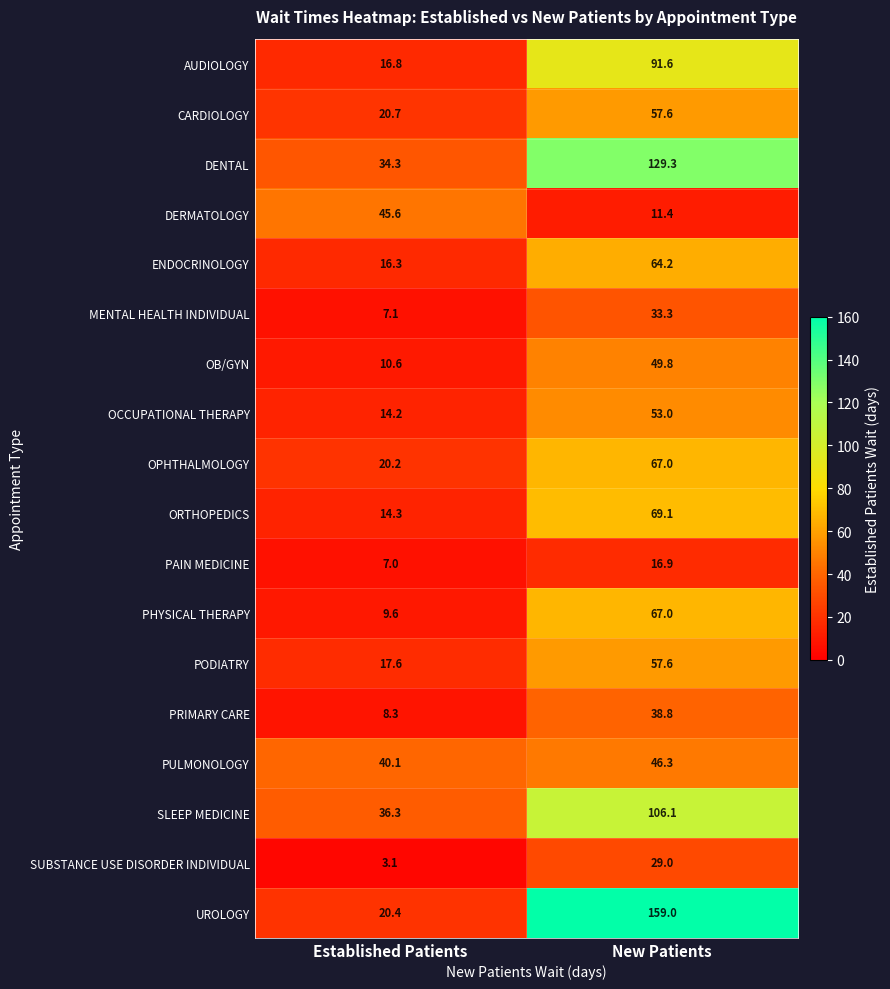

What is the smallest value displayed?

3.1